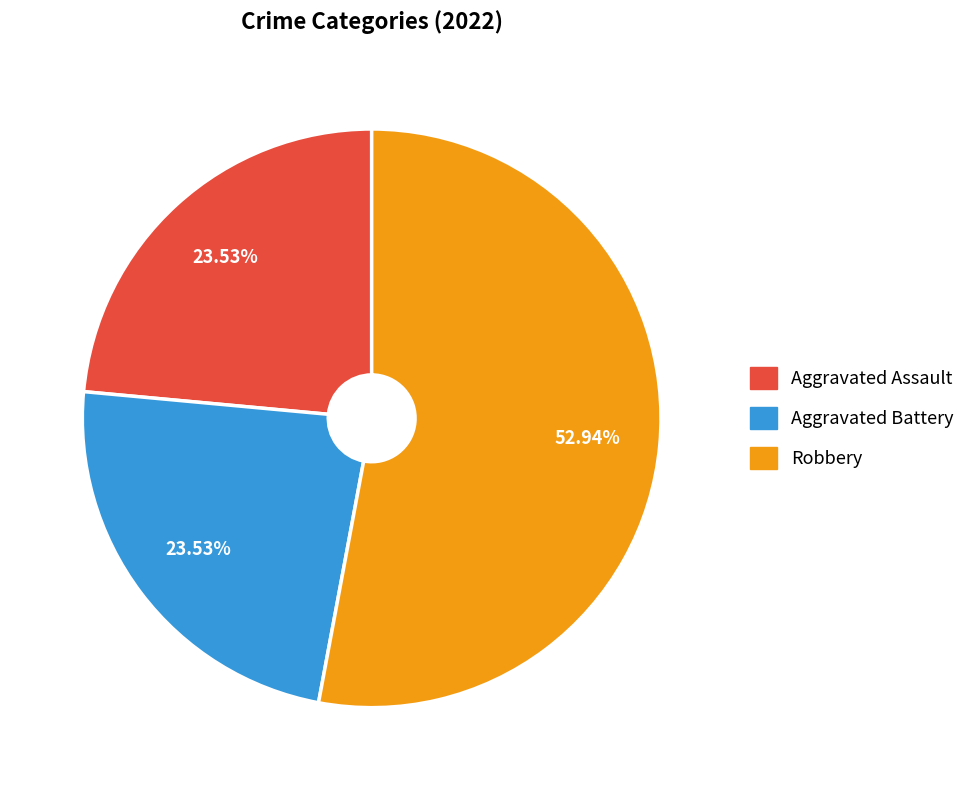

Does any single category account for the majority?

Yes